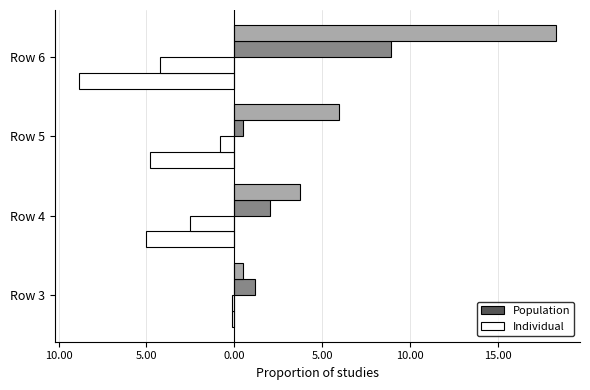

How many bars are there in total?

16